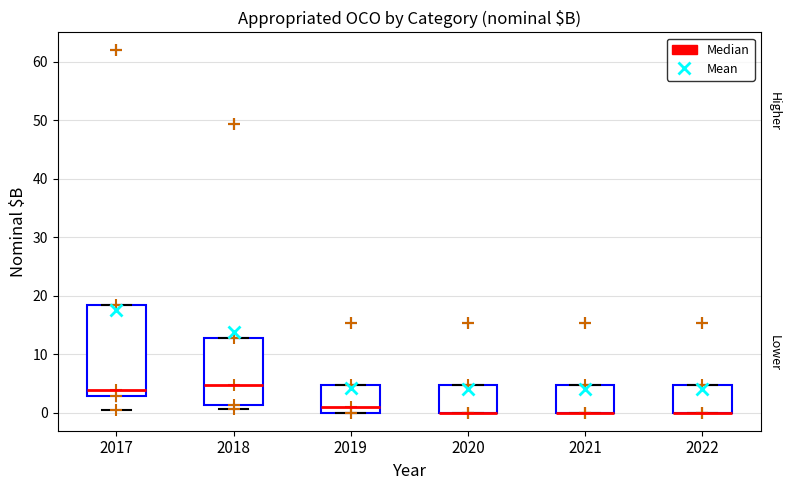

Reading left to right, transcribe this box plot: for each box, give where its median line is, the range the box spans, and where its two whiskers end, as read against the y-axis. The values are not printed on the chart, so give them approximately, as read against the axis.

2017: median 4, box 3 to 18, whiskers 0 to 18
2018: median 5, box 1 to 13, whiskers 1 (just below the box's lower edge) to 13
2019: median 1, box 0 to 5, whiskers 0 to 5
2020: median 0 (drawn on the box's lower edge), box 0 to 5, whiskers 0 to 5
2021: median 0 (drawn on the box's lower edge), box 0 to 5, whiskers 0 to 5
2022: median 0 (drawn on the box's lower edge), box 0 to 5, whiskers 0 to 5